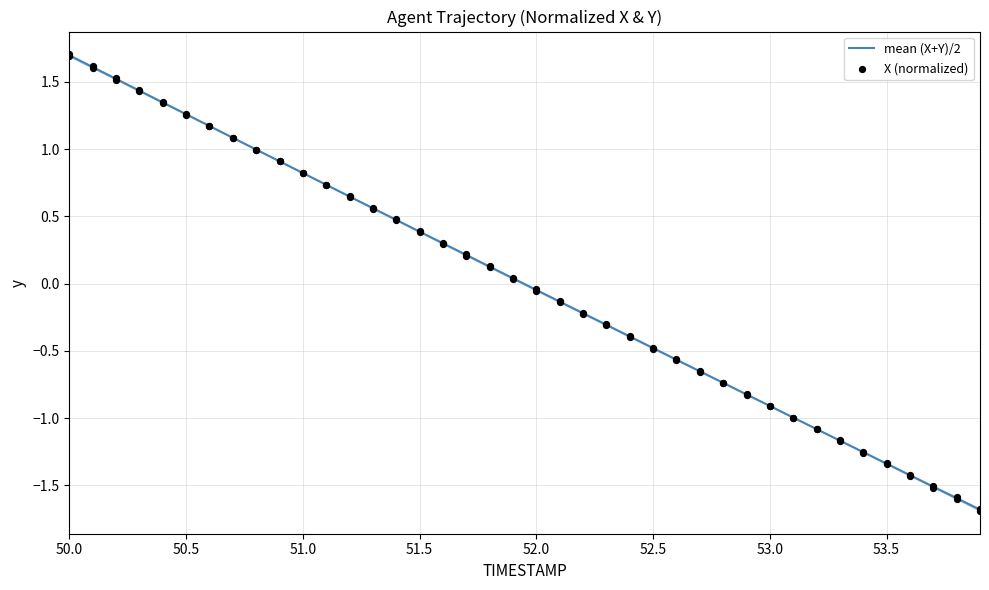

At how many categories does at least one series exceed 1?

8